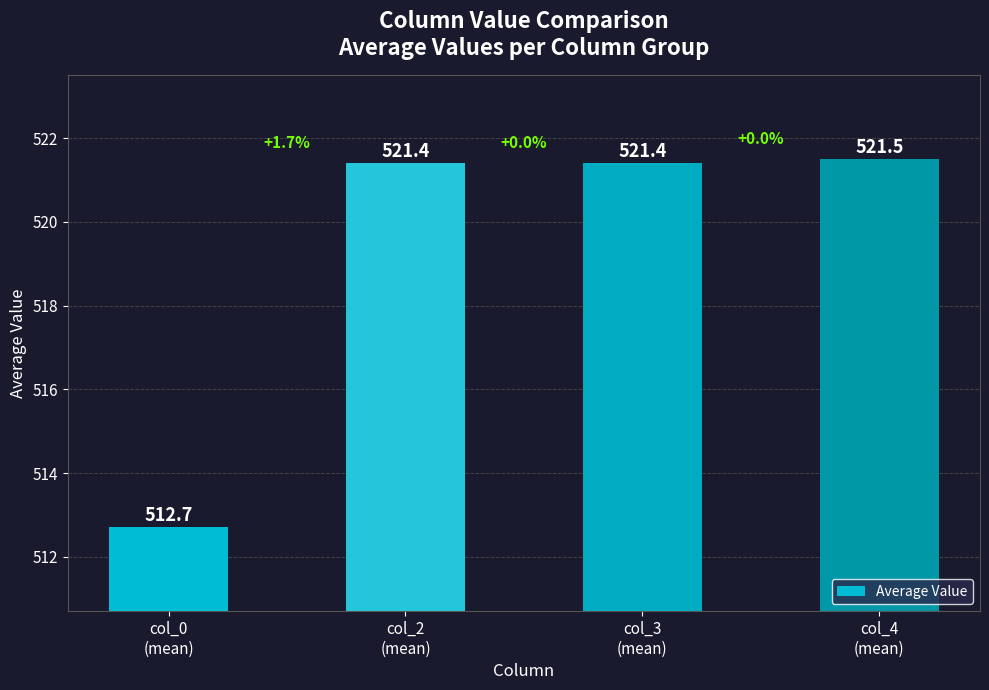

Reading left to right, list all the values displayed in this chart.

512.7	521.4	521.4	521.5